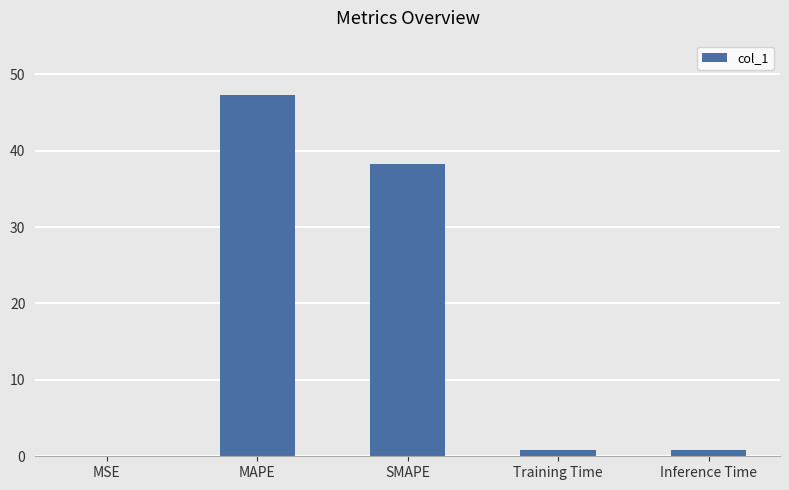

Between SMAPE and Inference Time, which is larger?

SMAPE